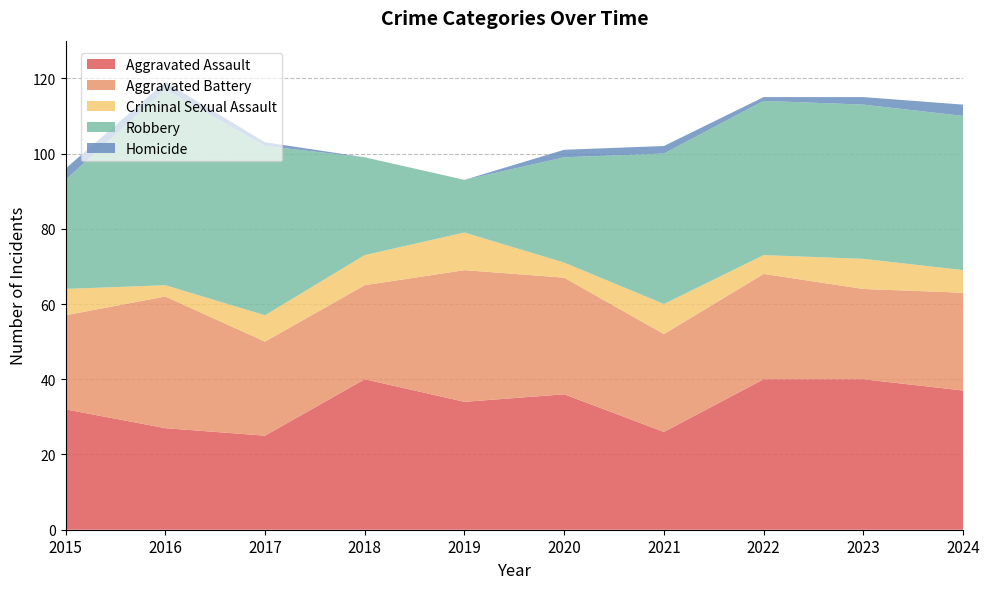

Reading right to left, list all the values displayed in this chart.

Aggravated Assault: 37	40	40	26	36	34	40	25	27	32
Aggravated Battery: 26	24	28	26	31	35	25	25	35	25
Criminal Sexual Assault: 6	8	5	8	4	10	8	7	3	7
Robbery: 41	41	41	40	28	14	26	45	52	29
Homicide: 3	2	1	2	2	0	0	1	2	3